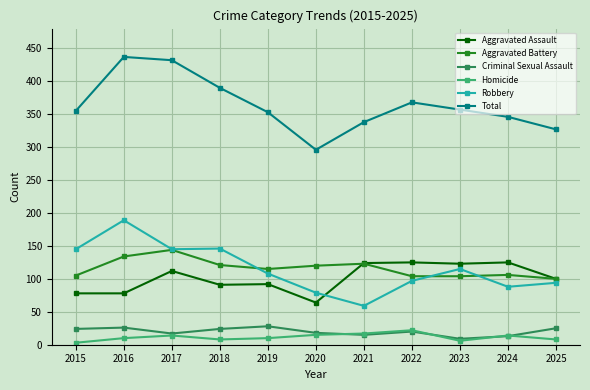

What is the maximum value shown in the chart?

437